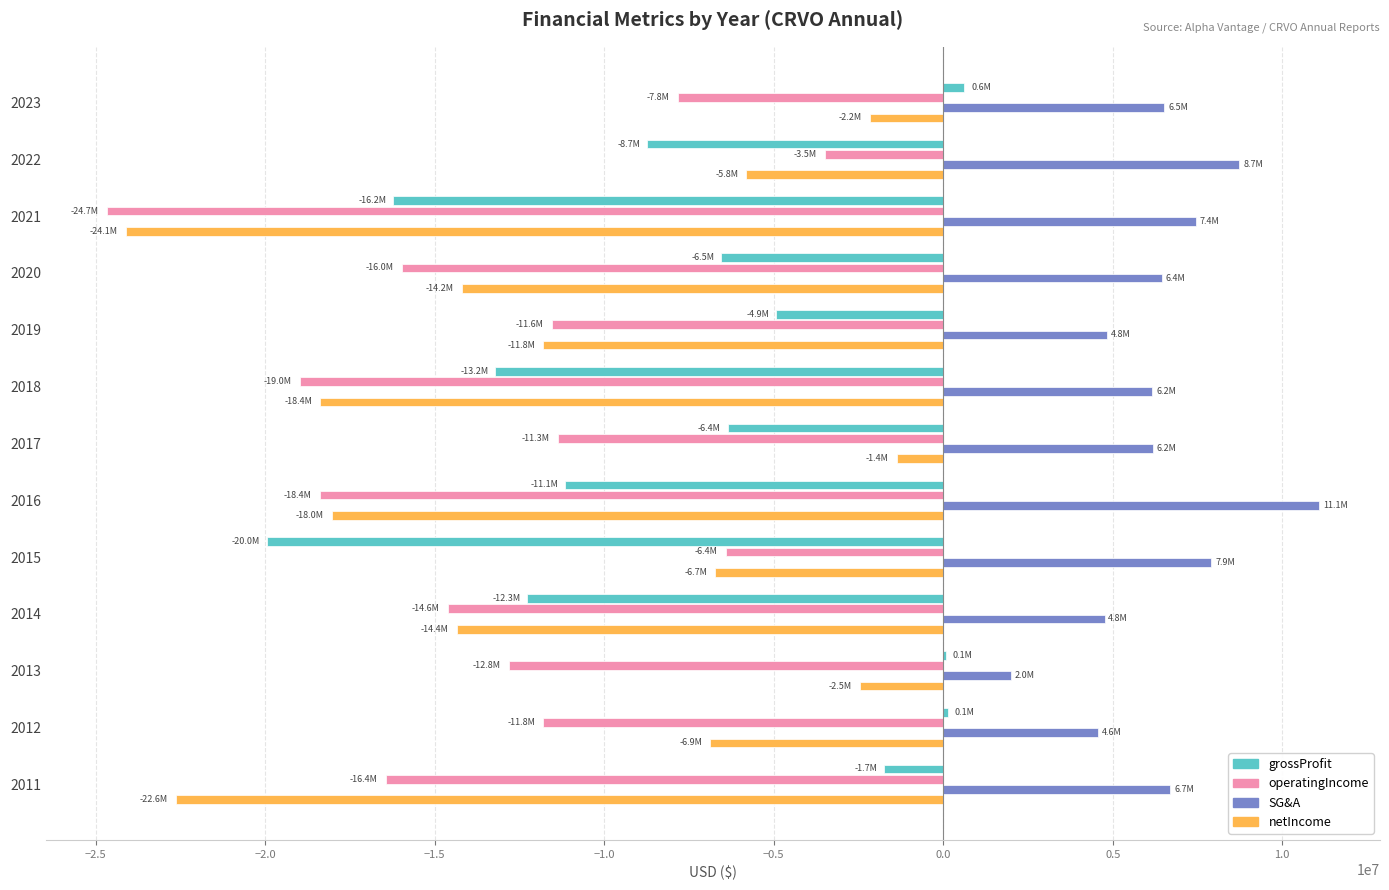

At which category is the sum across all series the highest?

2023